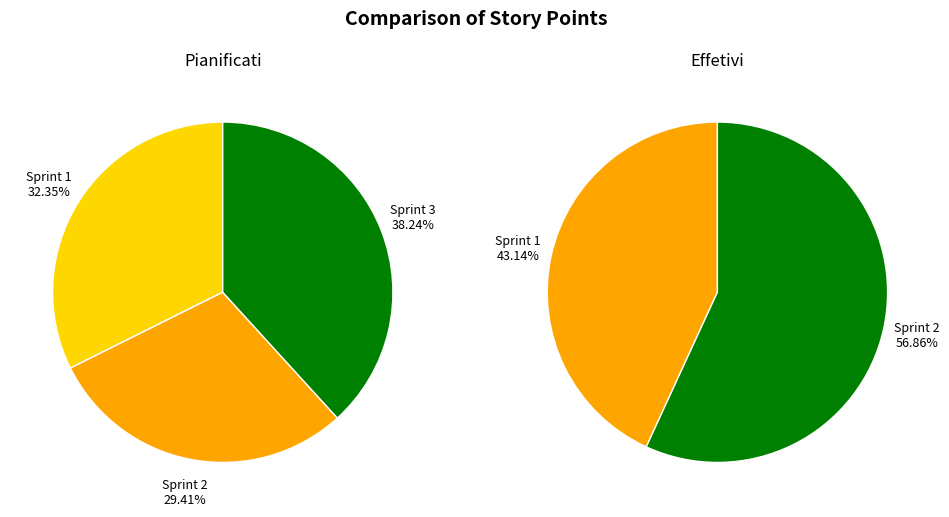

The Sprint 1 slice represents 32% of the pie. True or false?

True